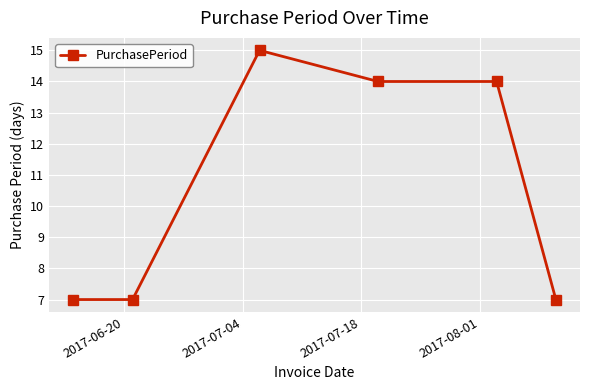

What is the value of the 4th point from the left?

14